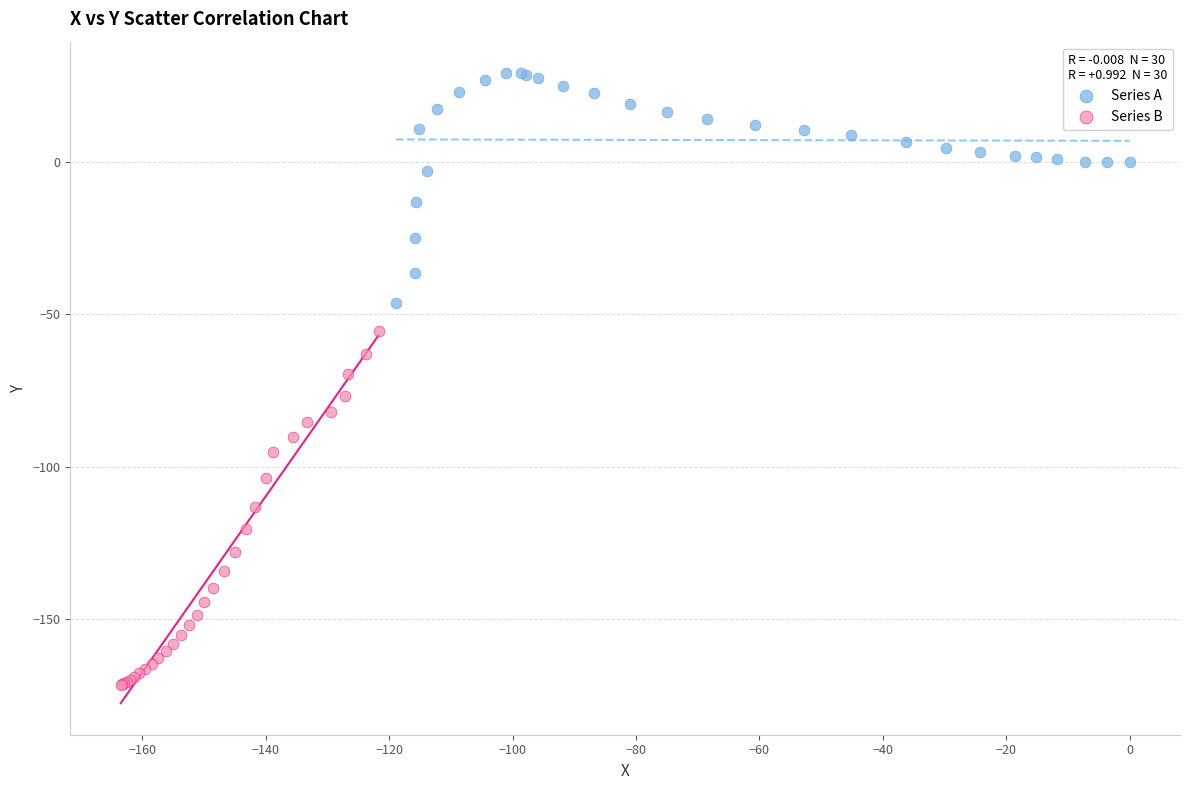

Which series has the widest spread of Y values?

Series B